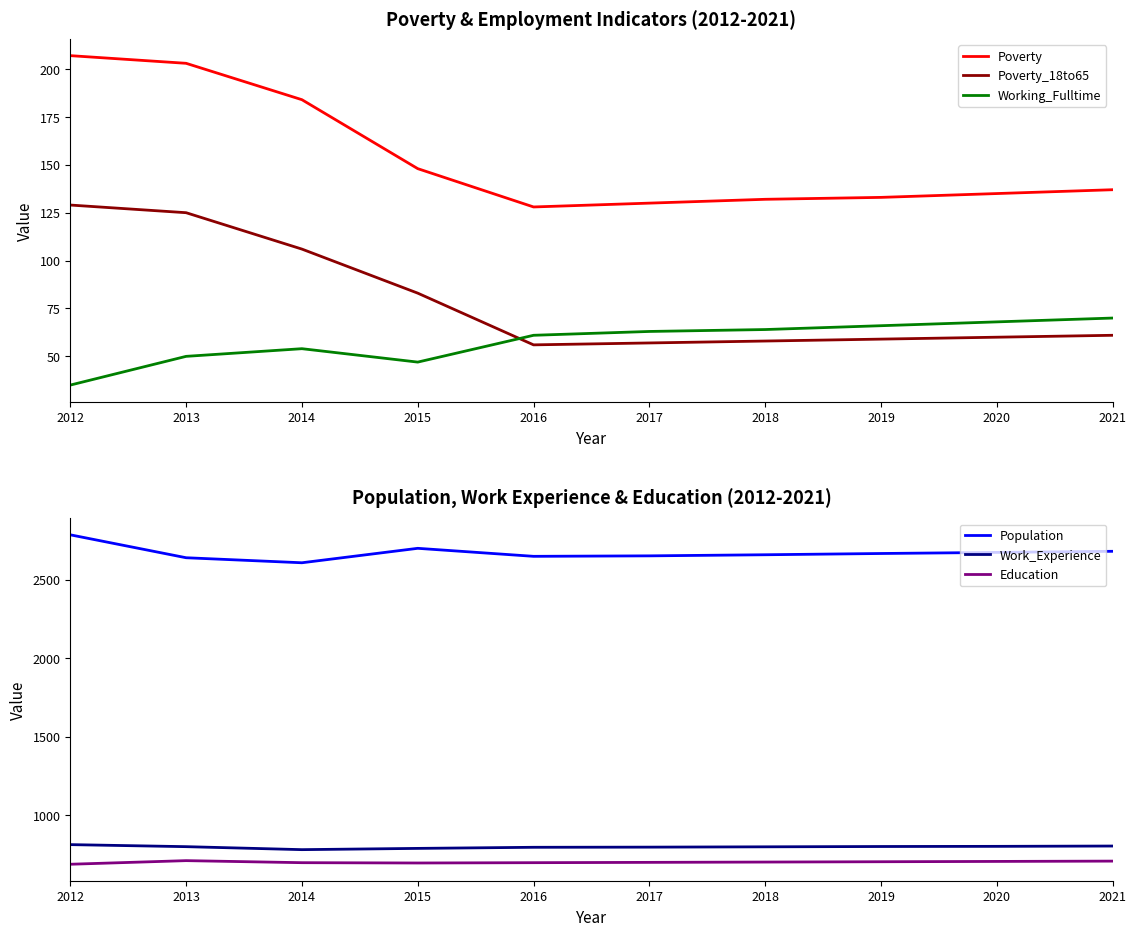

Rank the series at 2014 from highest to lowest value.

Population, Work_Experience, Education, Poverty, Poverty_18to65, Working_Fulltime